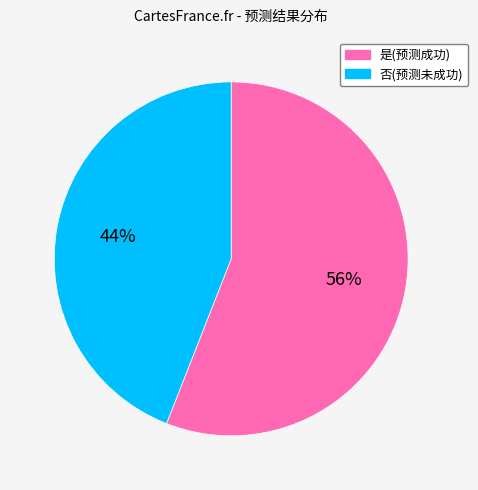

Is it true that 是 is 56% of the pie?

True